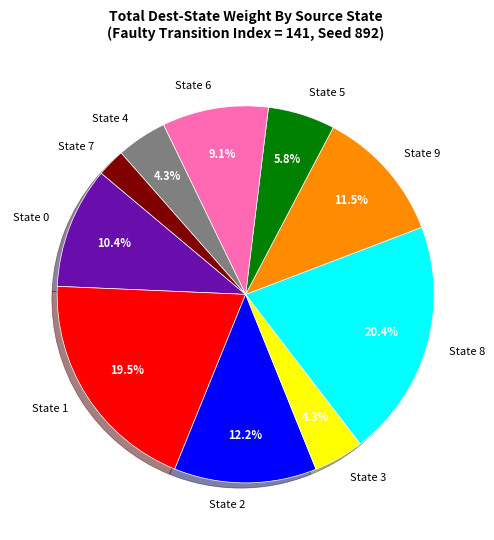

How much of the chart is everything except State 5?

94.2%